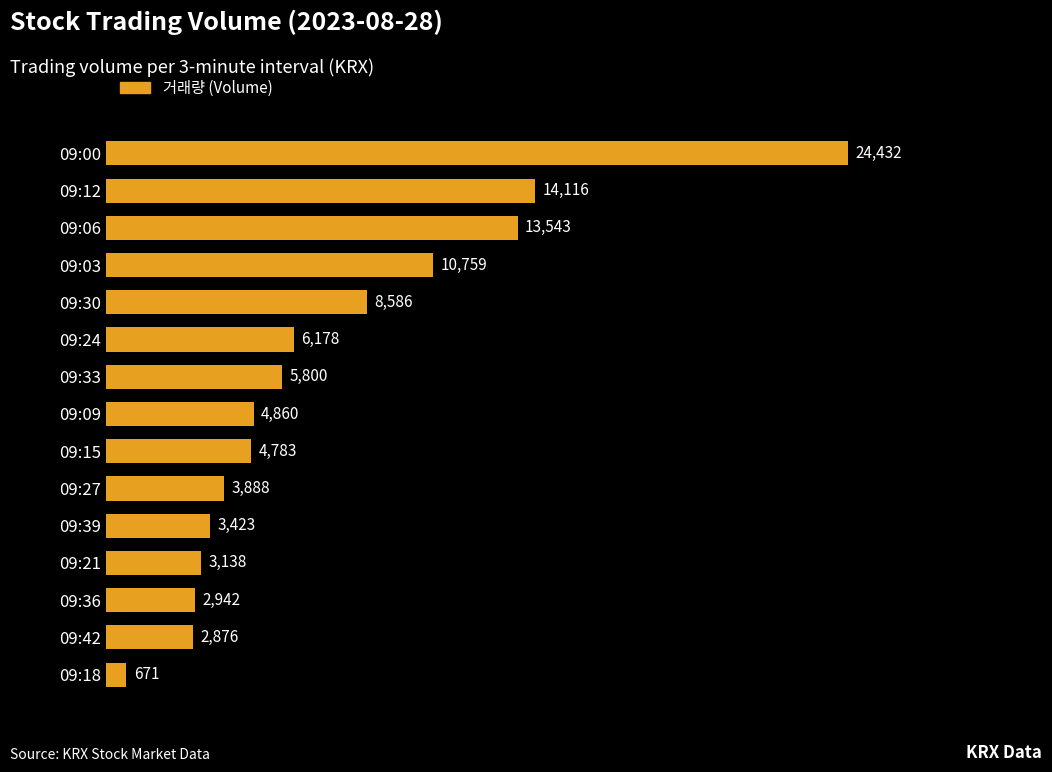

Reading bottom to top, transcribe all the data shown in this chart.

09:18=671	09:42=2876	09:36=2942	09:21=3138	09:39=3423	09:27=3888	09:15=4783	09:09=4860	09:33=5800	09:24=6178	09:30=8586	09:03=10759	09:06=13543	09:12=14116	09:00=24432